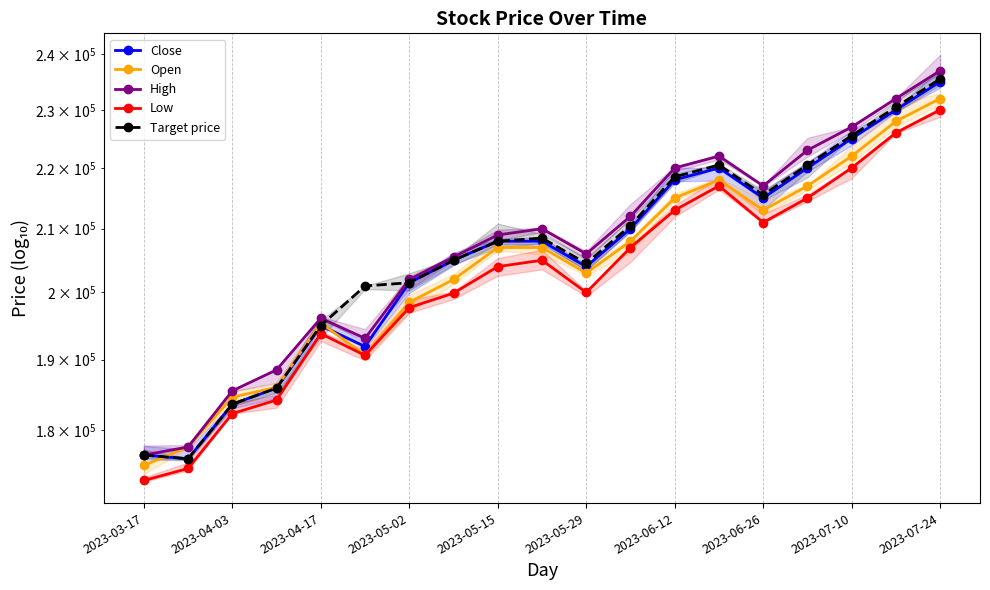

In Target price, how many points are higher than both neighbors (excluding endpoints)?

2